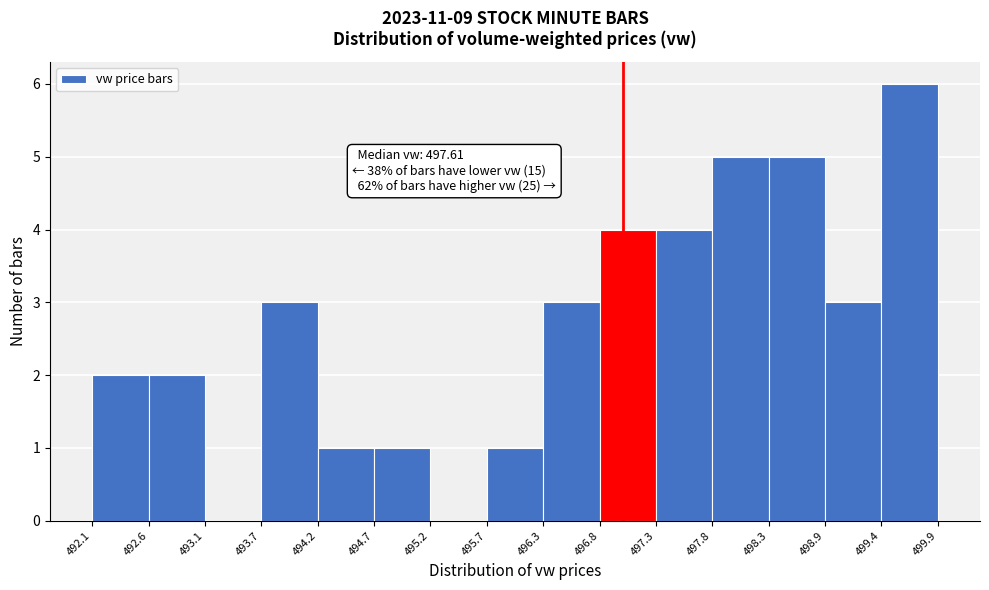

Which range on the x-axis has the tallest bar?

499.4 to 499.9